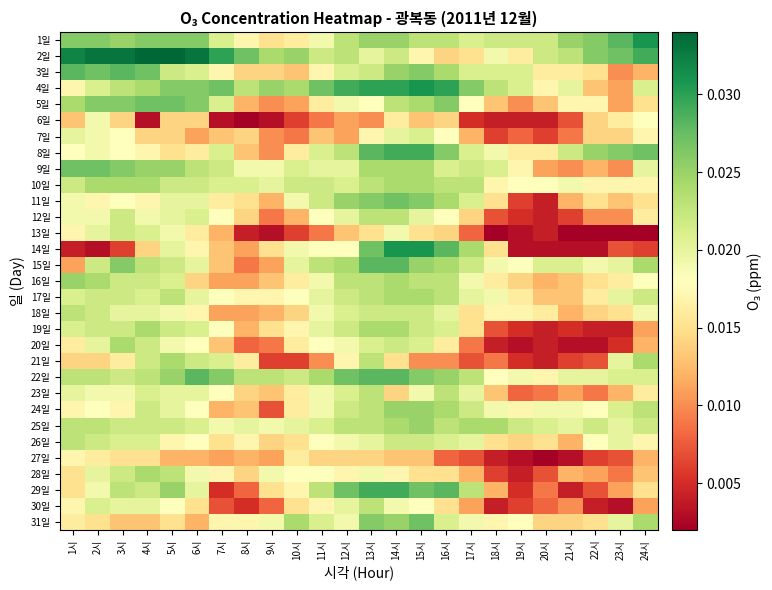

List the series in order of their peak value, highest first.

2일, 1일, 4일, 14일, 8일, 29일, 3일, 15일, 22일, 5일, 9일, 11일, 31일, 16일, 24일, 25일, 10일, 17일, 19일, 20일, 21일, 28일, 12일, 18일, 23일, 26일, 30일, 13일, 7일, 6일, 27일